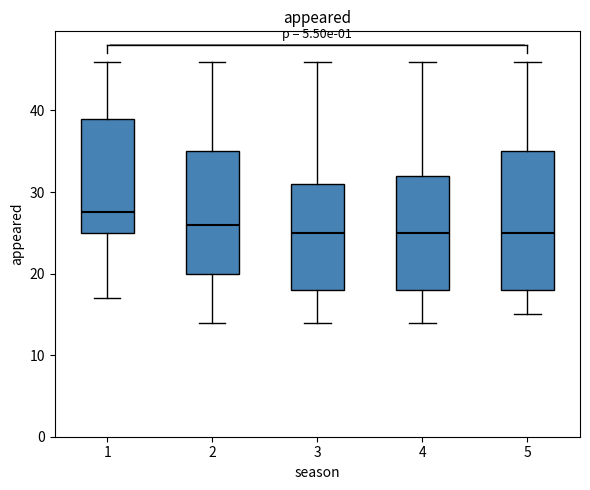

Comparing the boxes themselves (not the whiskers), which one is the tallest?

5